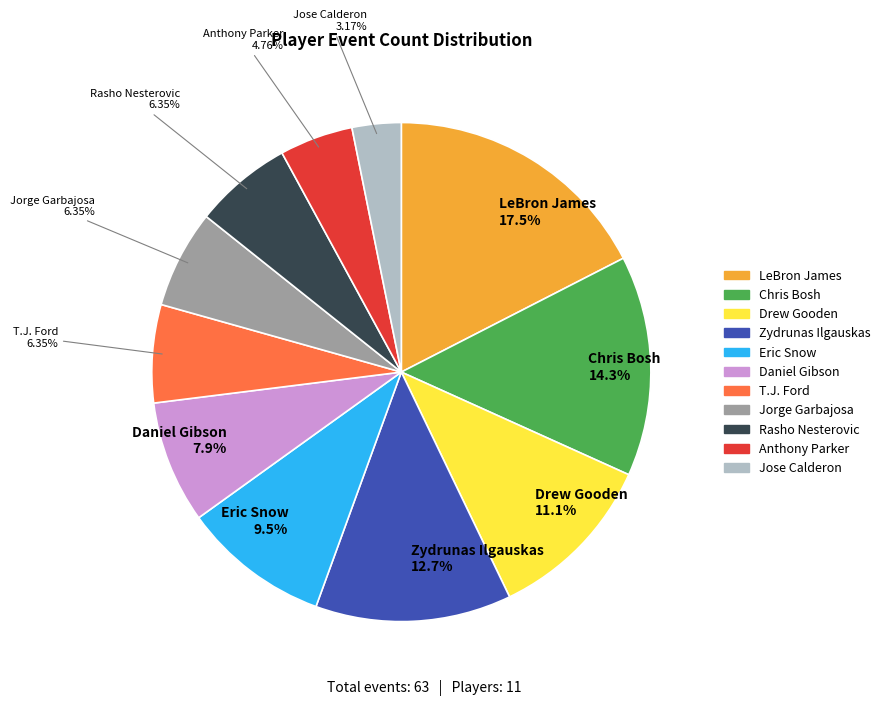

Is there any slice that represents more than half of the pie?

No